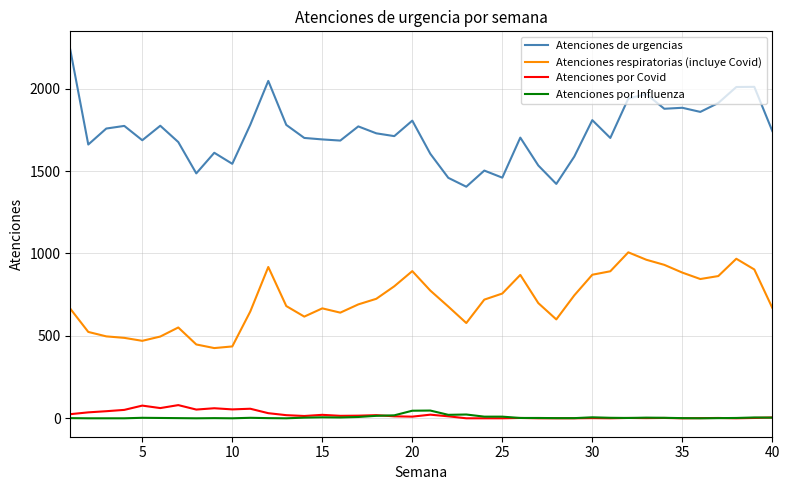

Count the number of data series in this chart.

4